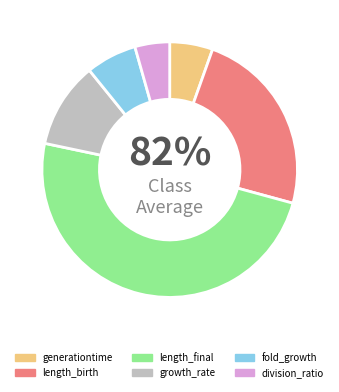

How many segments does this pie chart have?

6